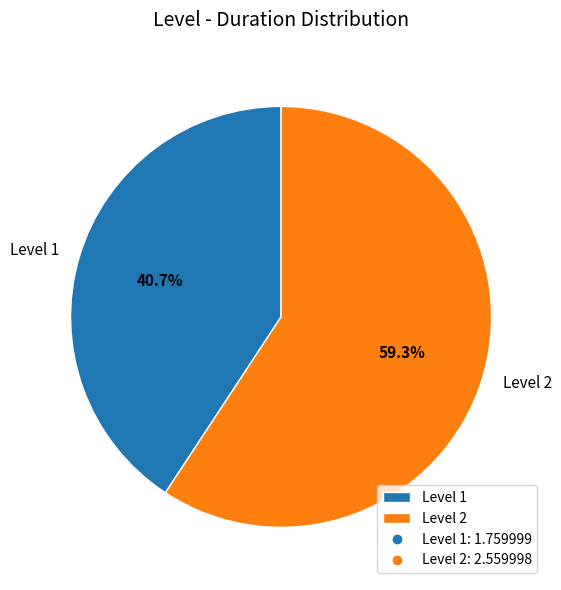

What is the largest slice in the pie chart?

Level 2